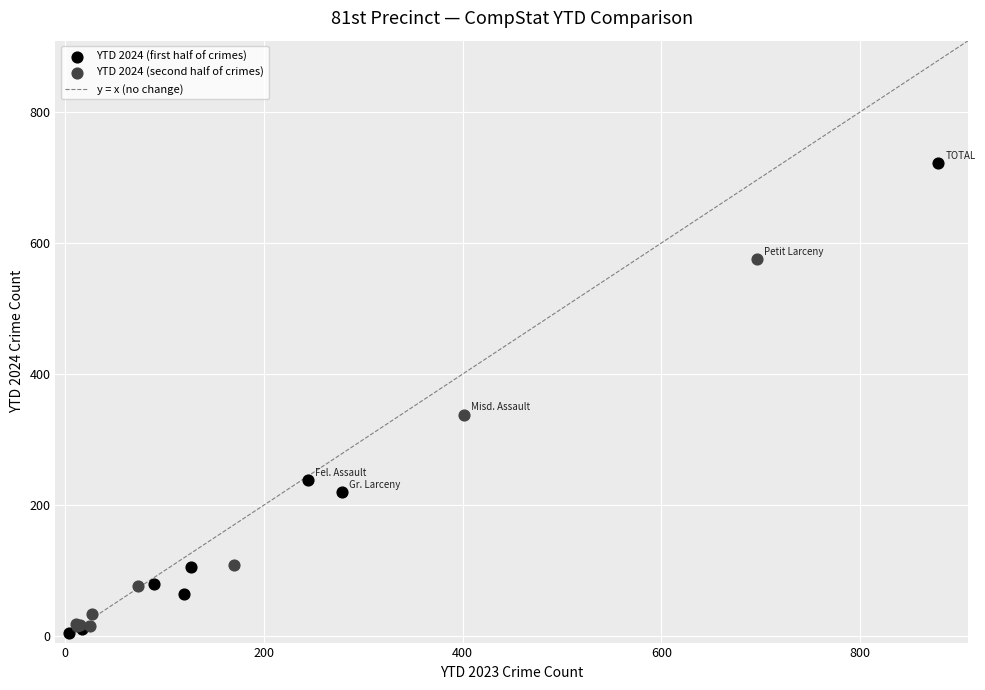

Which series contains the highest Y value?

YTD 2024 (first half of crimes)